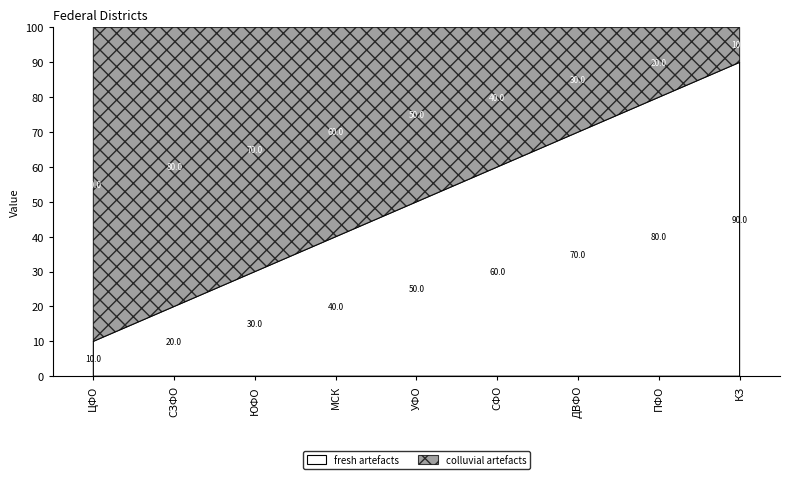

True or false: fresh artefacts and colluvial artefacts intersect in this chart.

False